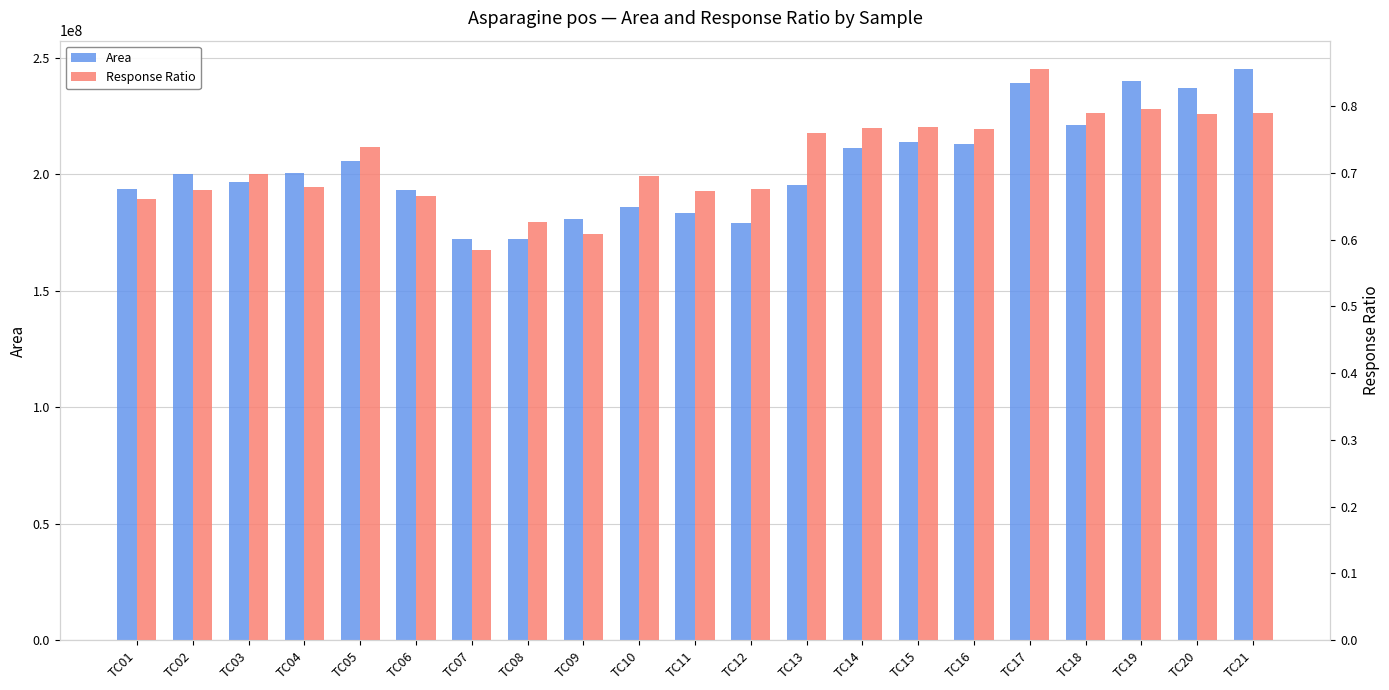

How many Response Ratio values are between 0 and 1?

21